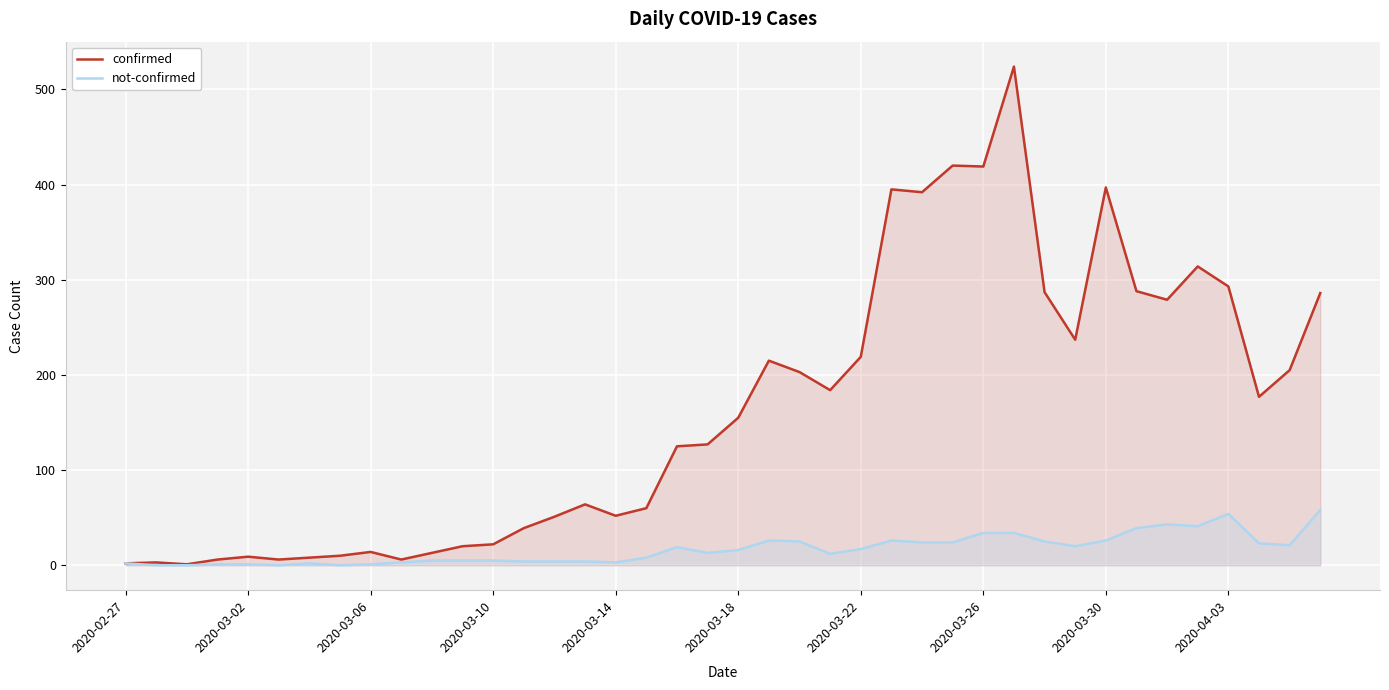

True or false: confirmed and not-confirmed intersect in this chart.

False